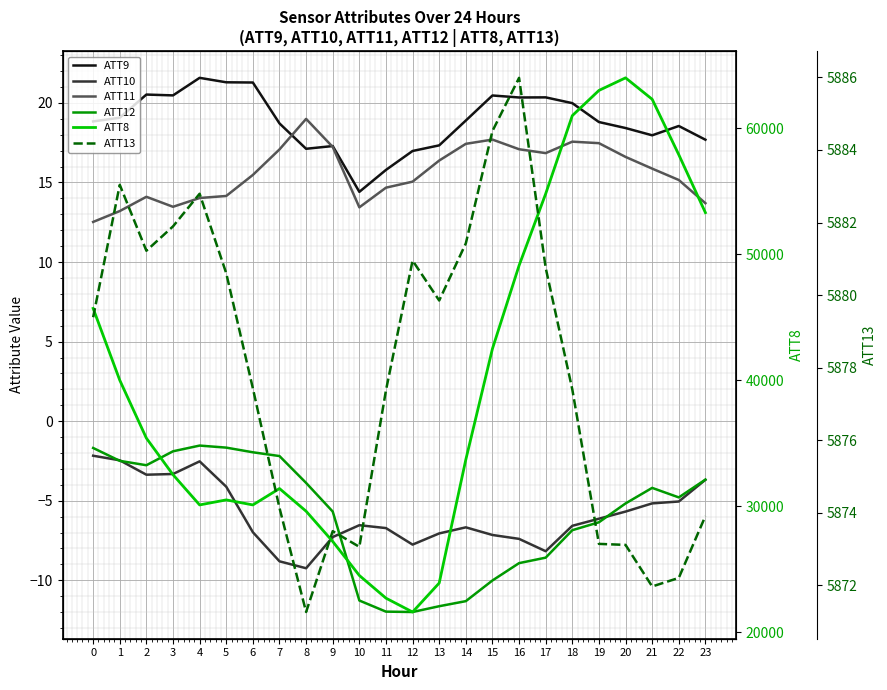

True or false: ATT12 and ATT8 cross at least once.

False